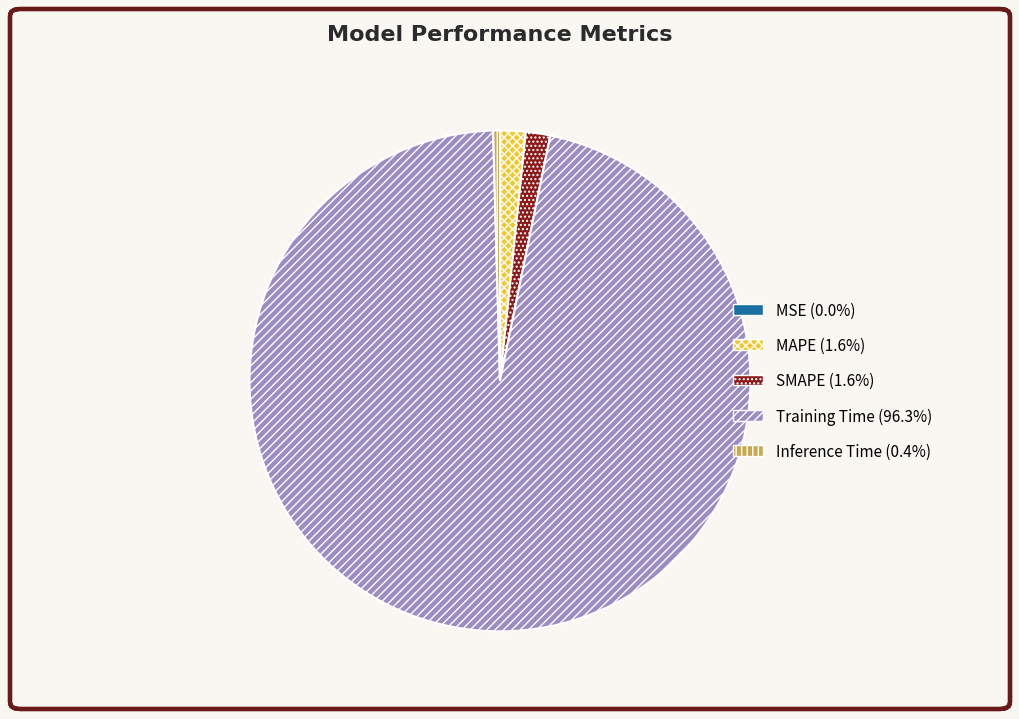

Is there any slice that represents more than half of the pie?

Yes